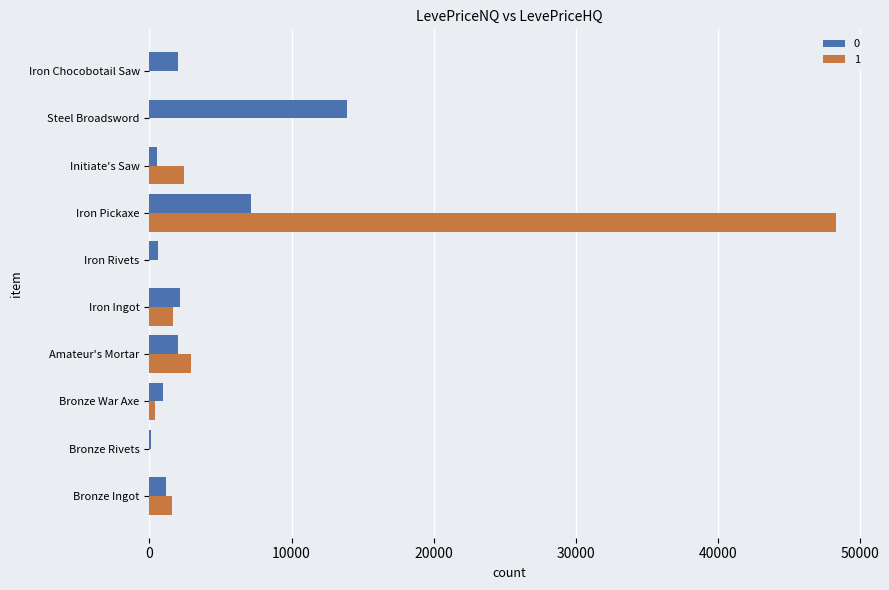

At which category does the chart reach its peak across all series?

Iron Pickaxe